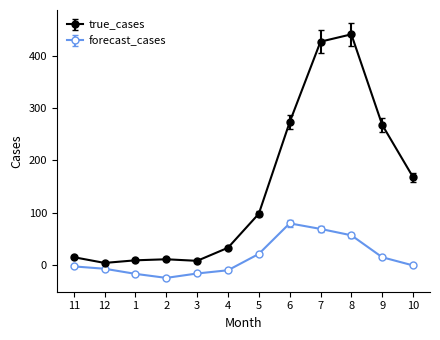

The value of true_cases at 10 is 52.9. True or false?

False